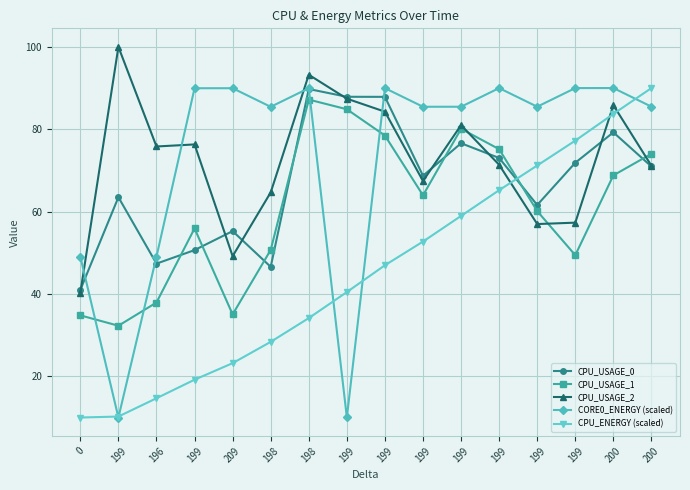

List the series in order of their peak value, lowest first.

CPU_USAGE_1, CPU_USAGE_0, CORE0_ENERGY (scaled), CPU_ENERGY (scaled), CPU_USAGE_2